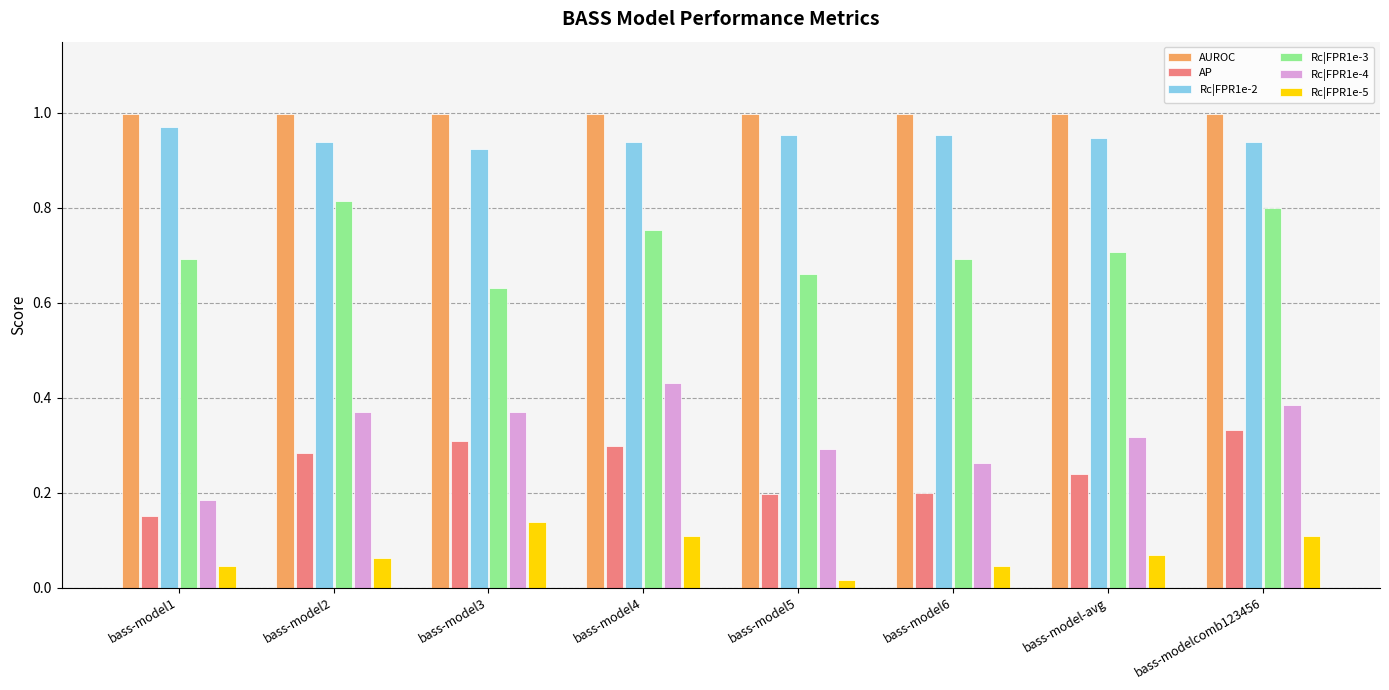

At how many categories does at least one series exceed 0?

8